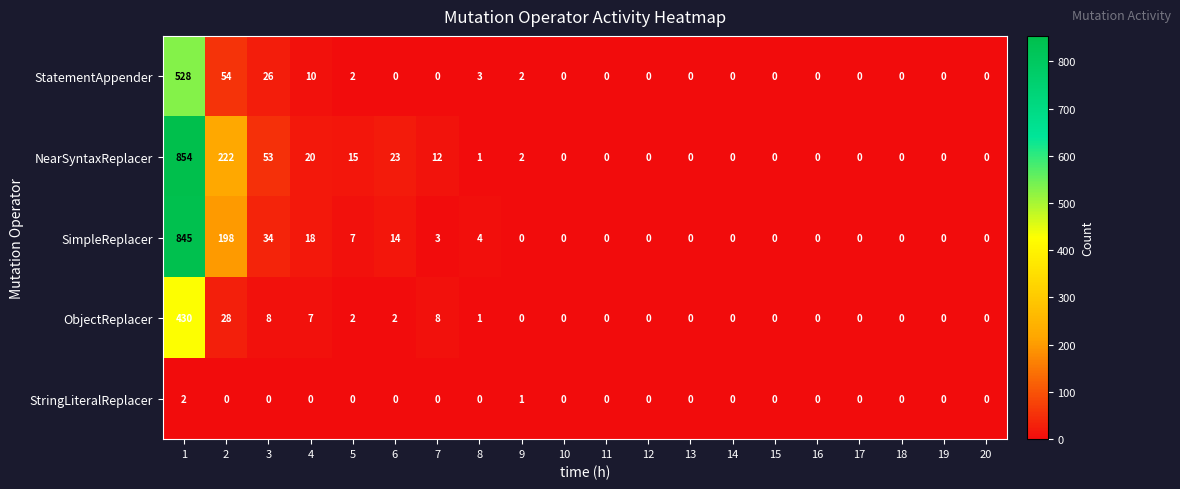

What is the difference between the maximum and minimum values in the SimpleReplacer series?

845